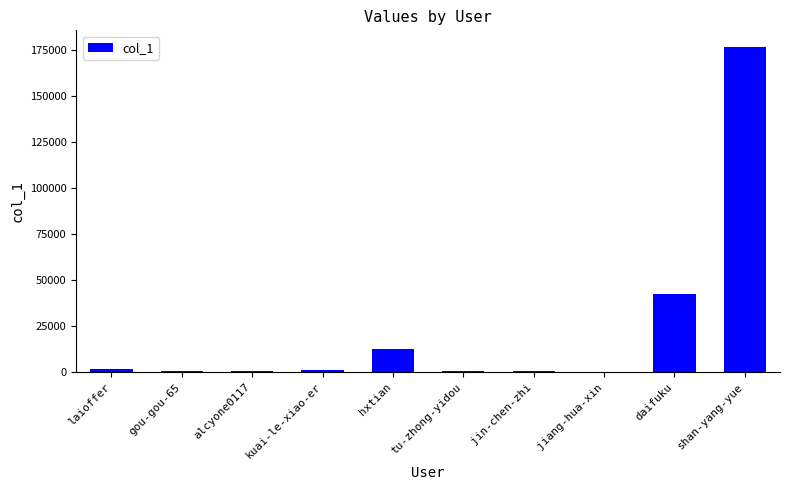

What is the maximum value shown in the chart?

176705